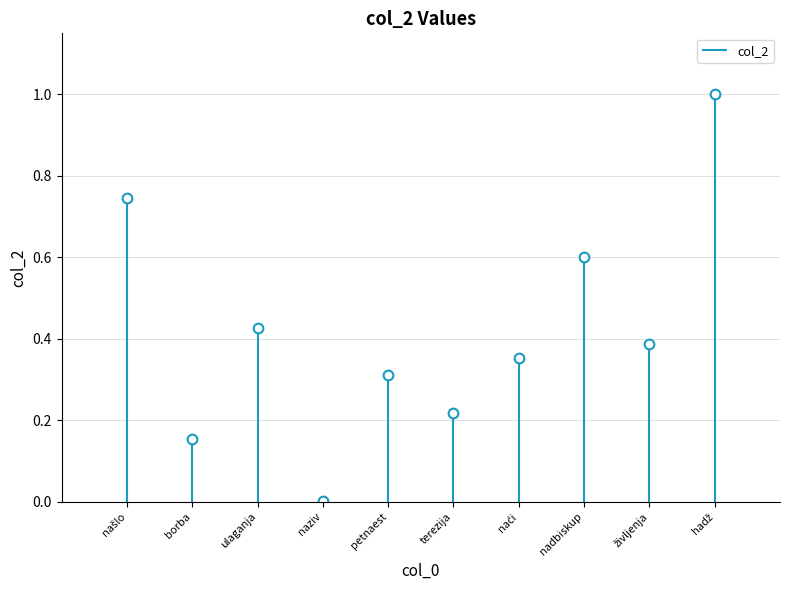

True or false: there are more than 2 points higher than both neighbors.

True